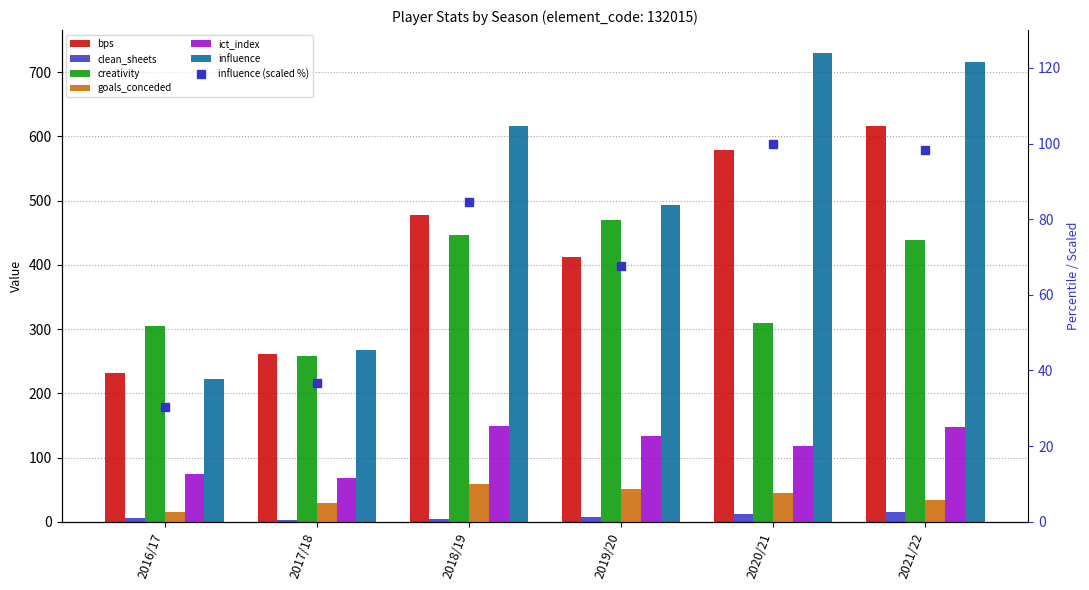

Is it true that influence equals 460.1 at 2017/18?

False